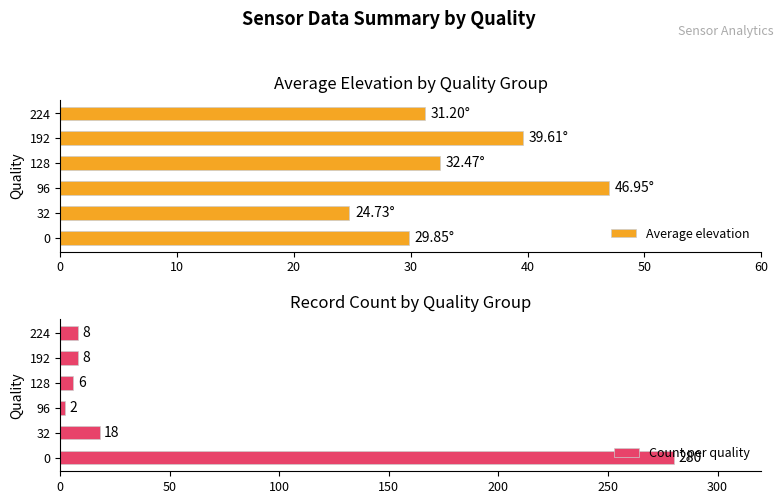

Reading left to right, what are all the values shown in this chart?

Average elevation: 29.9	24.7	47.0	32.5	39.6	31.2
Count per quality: 280.0	18.0	2.0	6.0	8.0	8.0